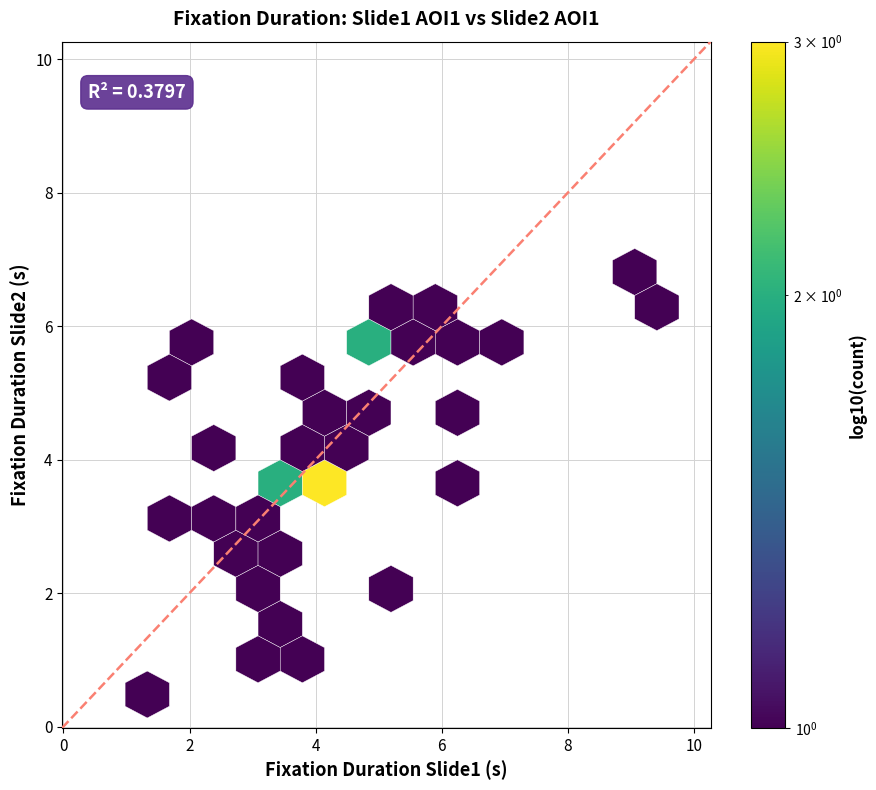

What is the range of X values (max minus min)?

8.4